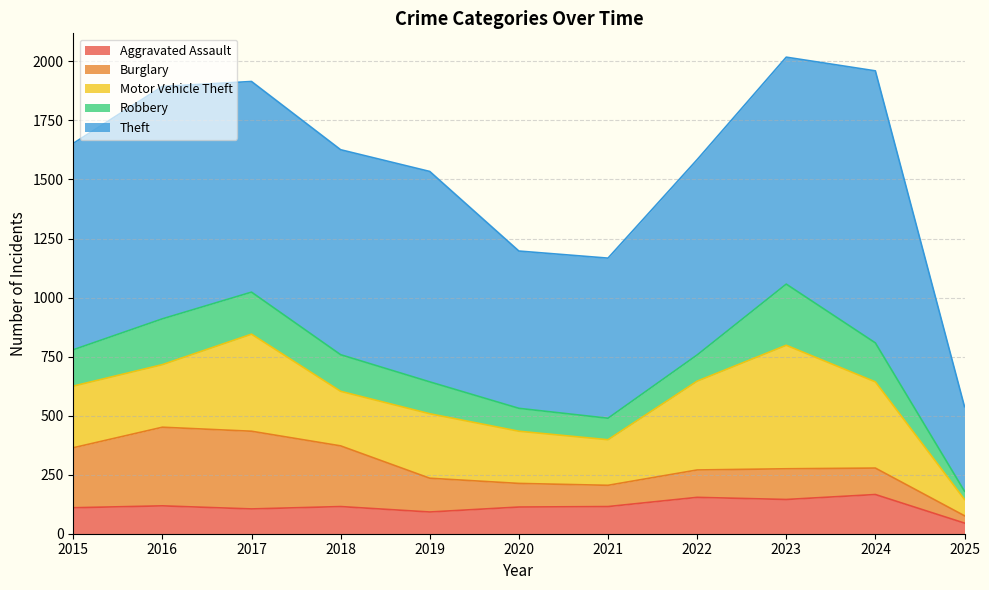

List the series in order of their peak value, highest first.

Theft, Motor Vehicle Theft, Burglary, Robbery, Aggravated Assault